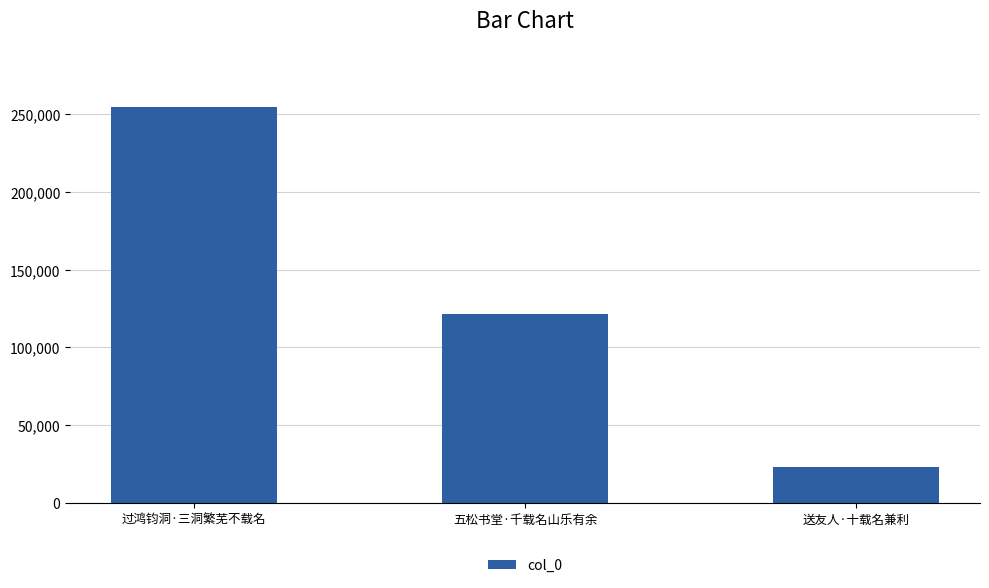

What is the greatest value displayed?

254244